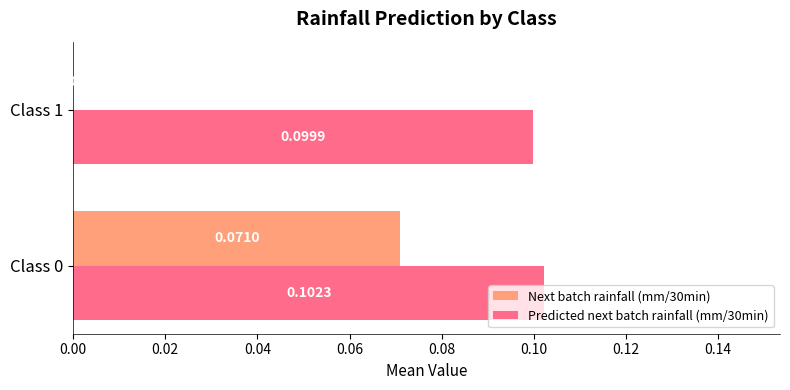

At which category is the sum across all series the highest?

Class 0